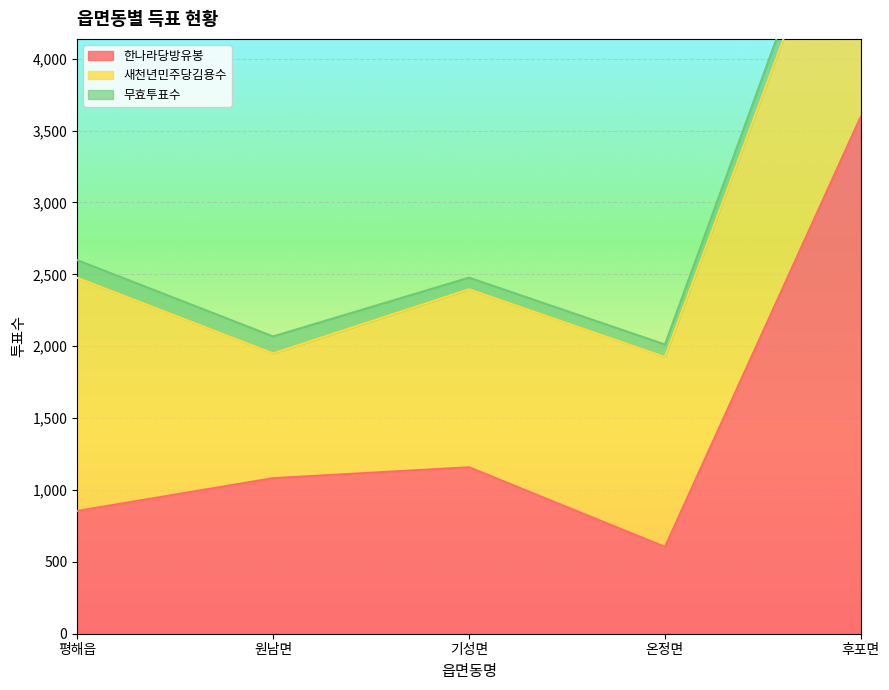

True or false: 한나라당방유봉 has a value of 5531 at 후포면.

False